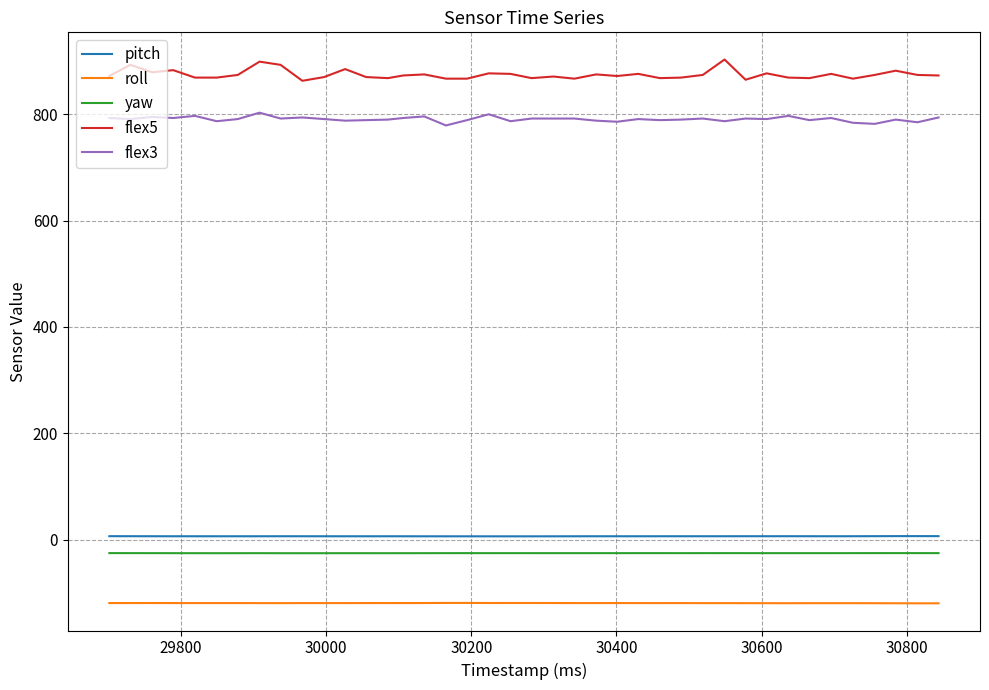

What is the maximum value shown in the chart?

903.0